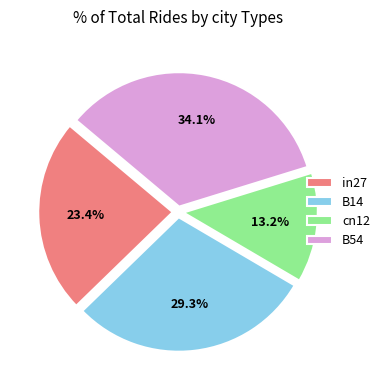

The B14 slice represents 37% of the pie. True or false?

False